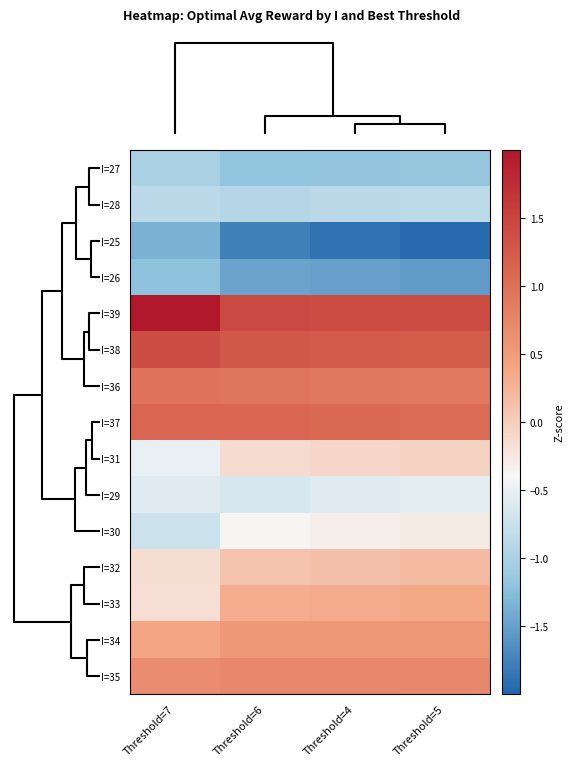

How many distinct data groups are displayed?

15